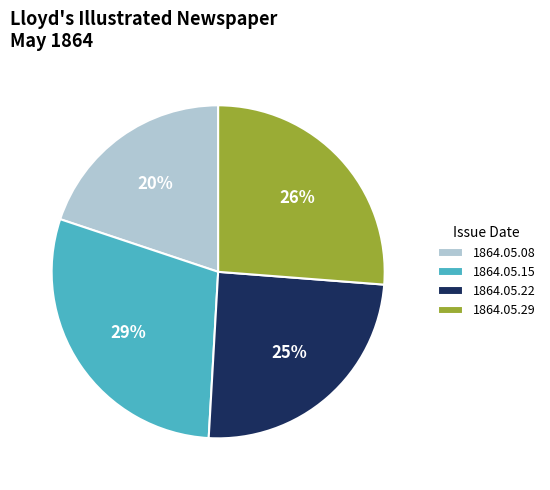

Does any single category account for the majority?

No